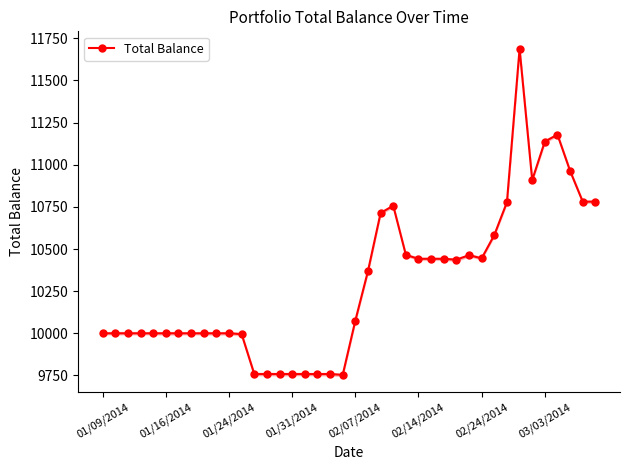

What is the average value?

10297.5